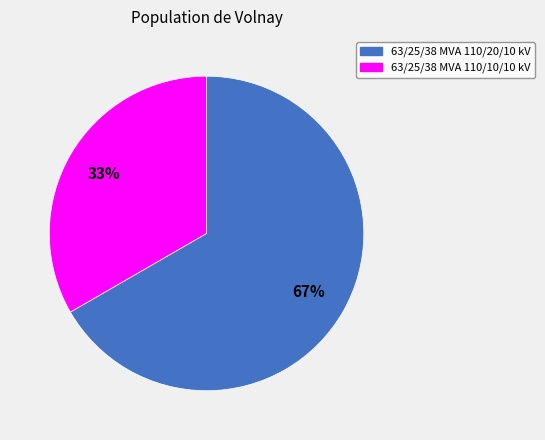

Do 63/25/38 MVA 110/10/10 kV and 63/25/38 MVA 110/20/10 kV together represent more than half of the pie?

Yes